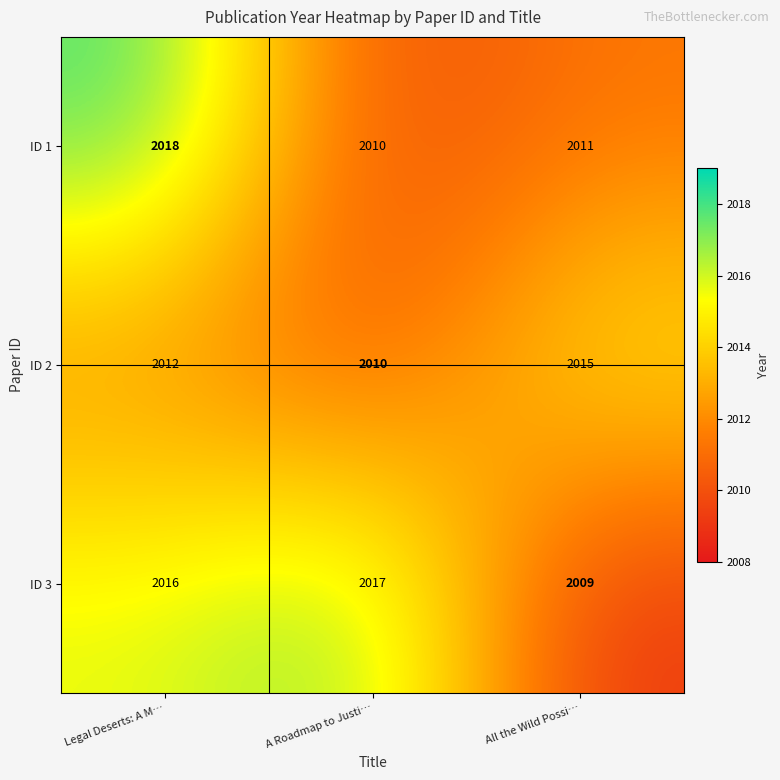

Which series has the largest total across all categories?

ID 3